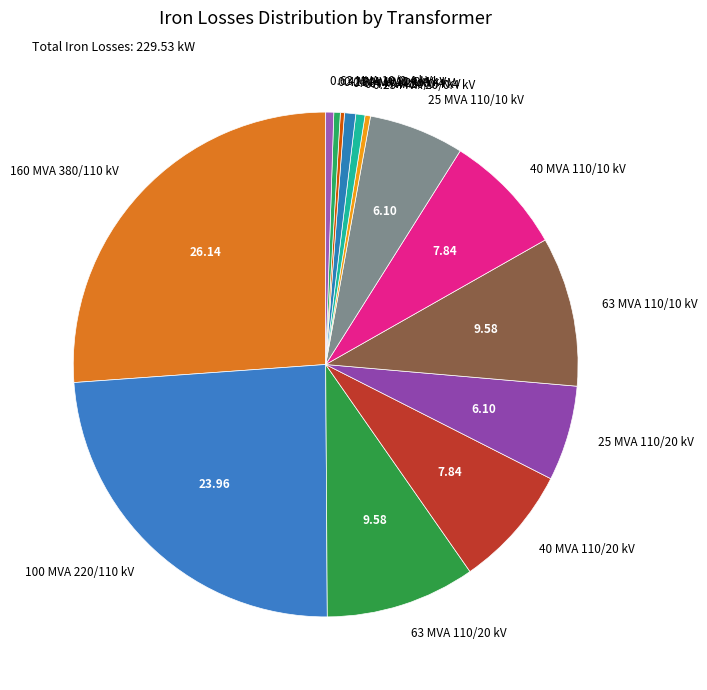

Is the sum of 63 MVA 110/20 kV and 160 MVA 380/110 kV greater than half?

No